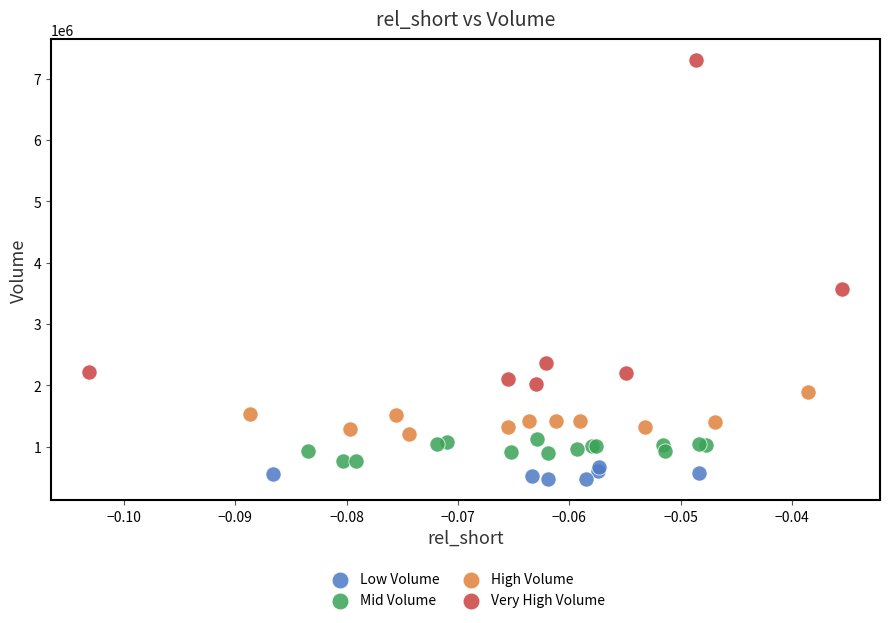

Which series reaches the minimum Y coordinate?

Low Volume